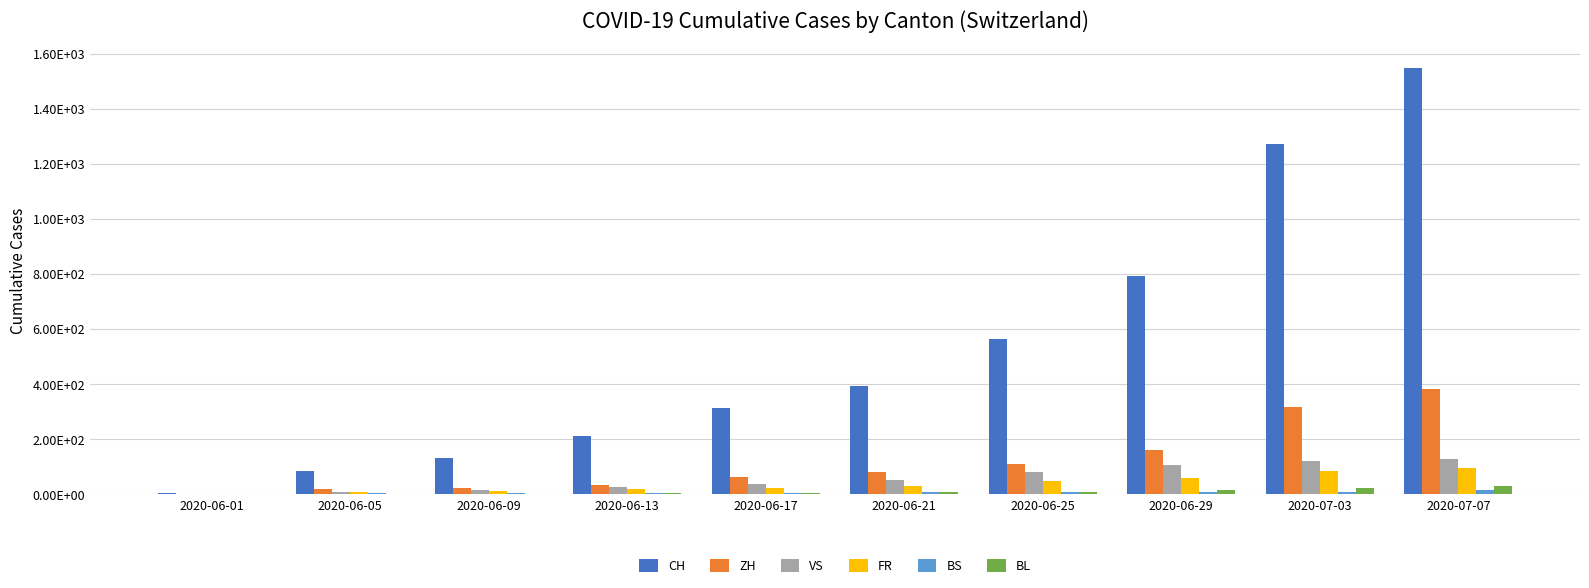

Between 2020-06-29 and 2020-07-07, which series saw the biggest shift?

CH